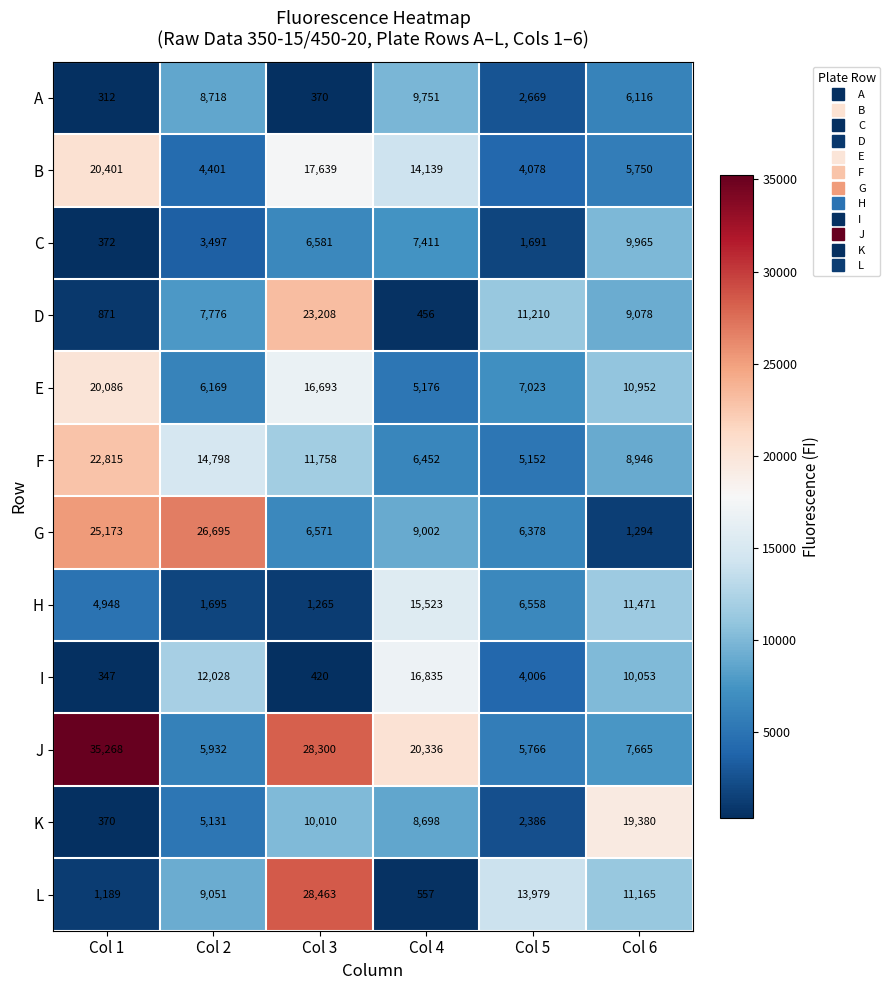

What is the spread (max minus min) of values at Col 4?

19880